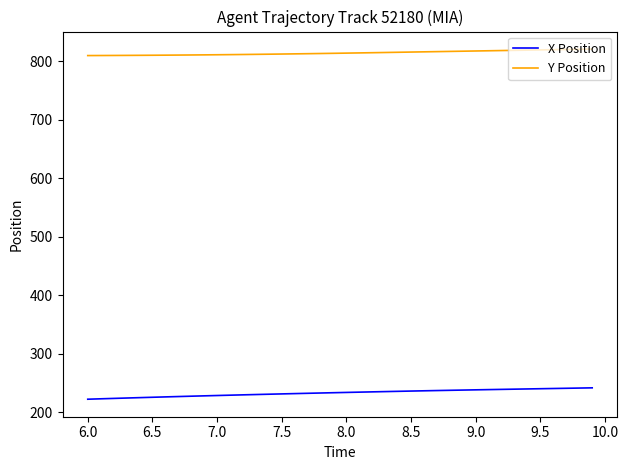

True or false: Y Position and X Position cross at least once.

False